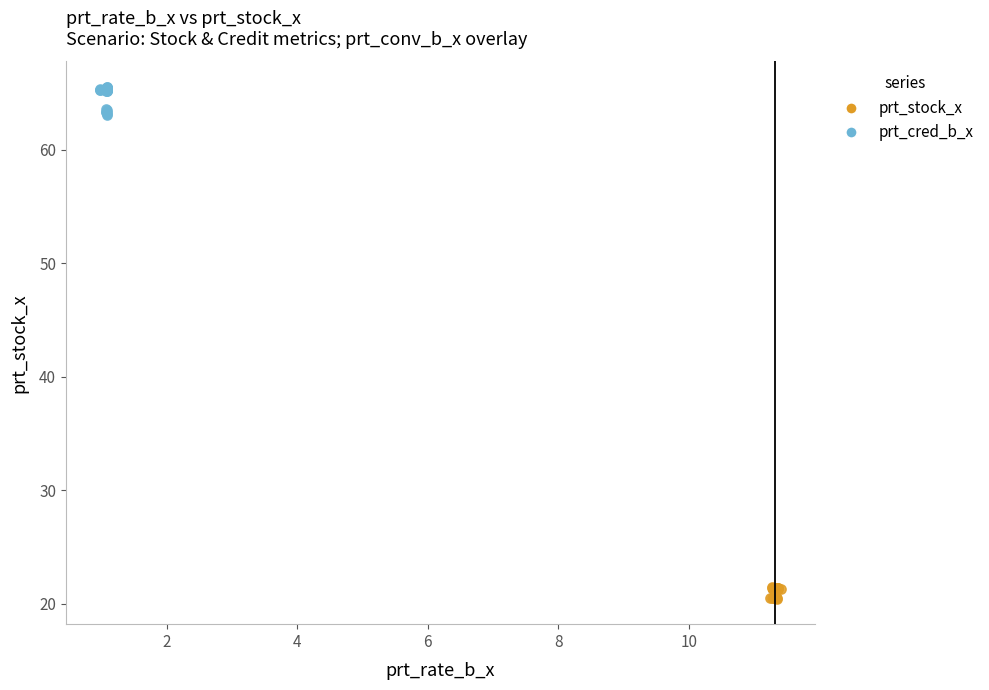

Which series reaches the minimum Y coordinate?

prt_stock_x